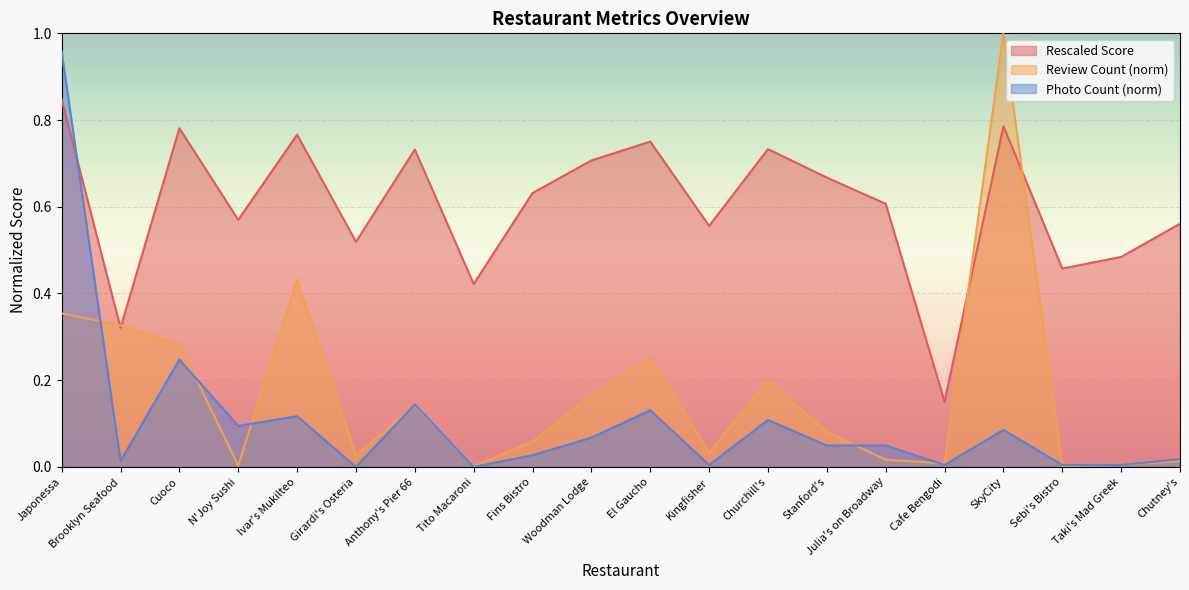

Which series has the largest total across all categories?

Rescaled Score